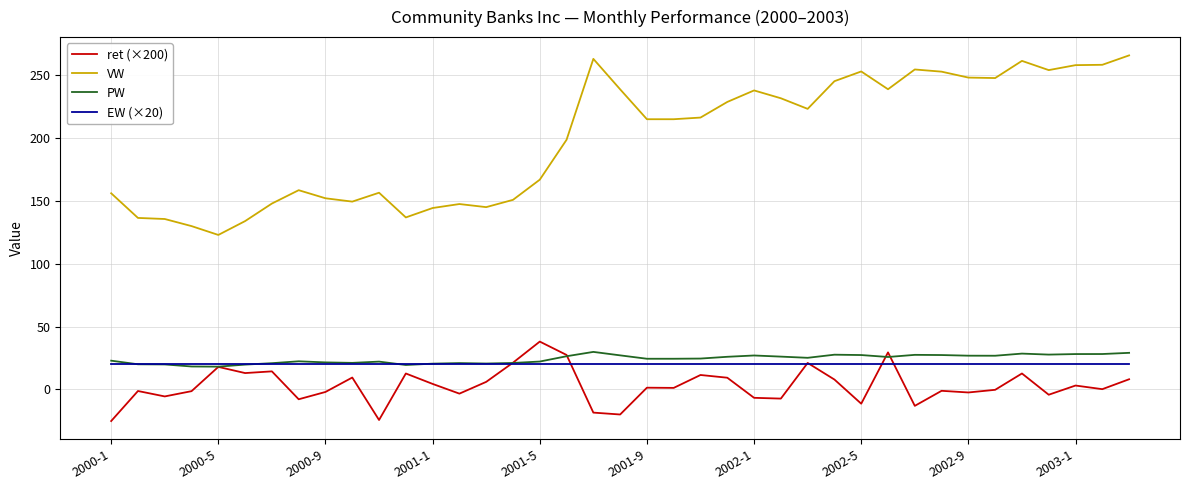

Which series has the largest range (max minus min)?

VW